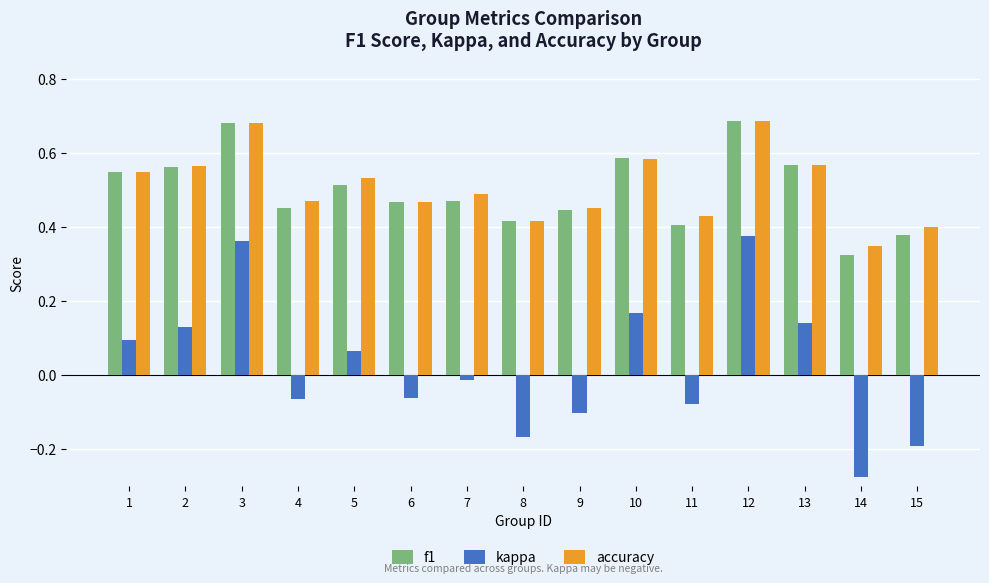

True or false: accuracy has a value of 0.7 at 11.

False